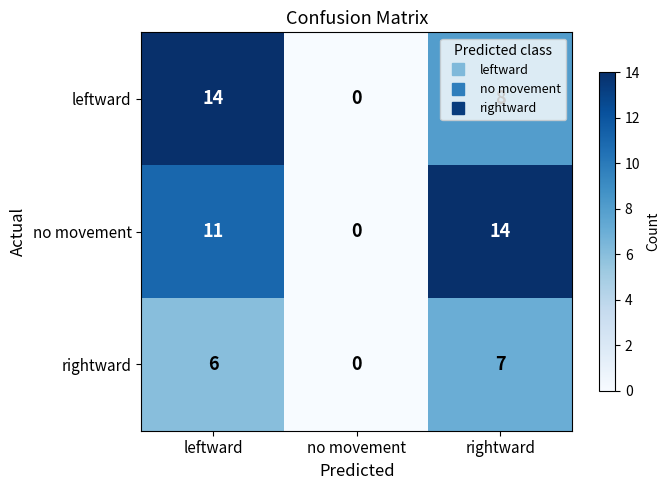

What is the spread (max minus min) of values at rightward?

7